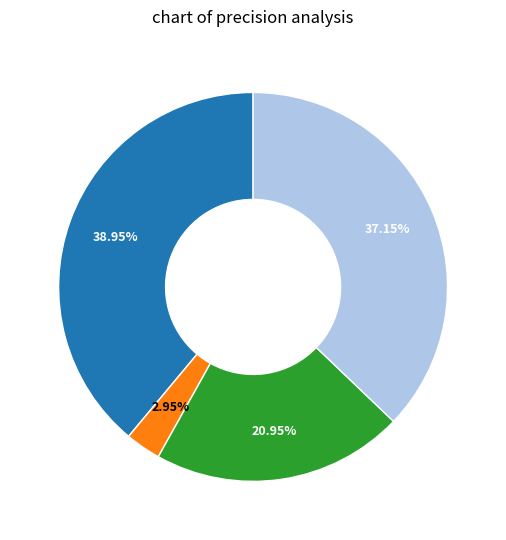

To the nearest percent, what is the difference between the largest and smallest slice percentages?

36%